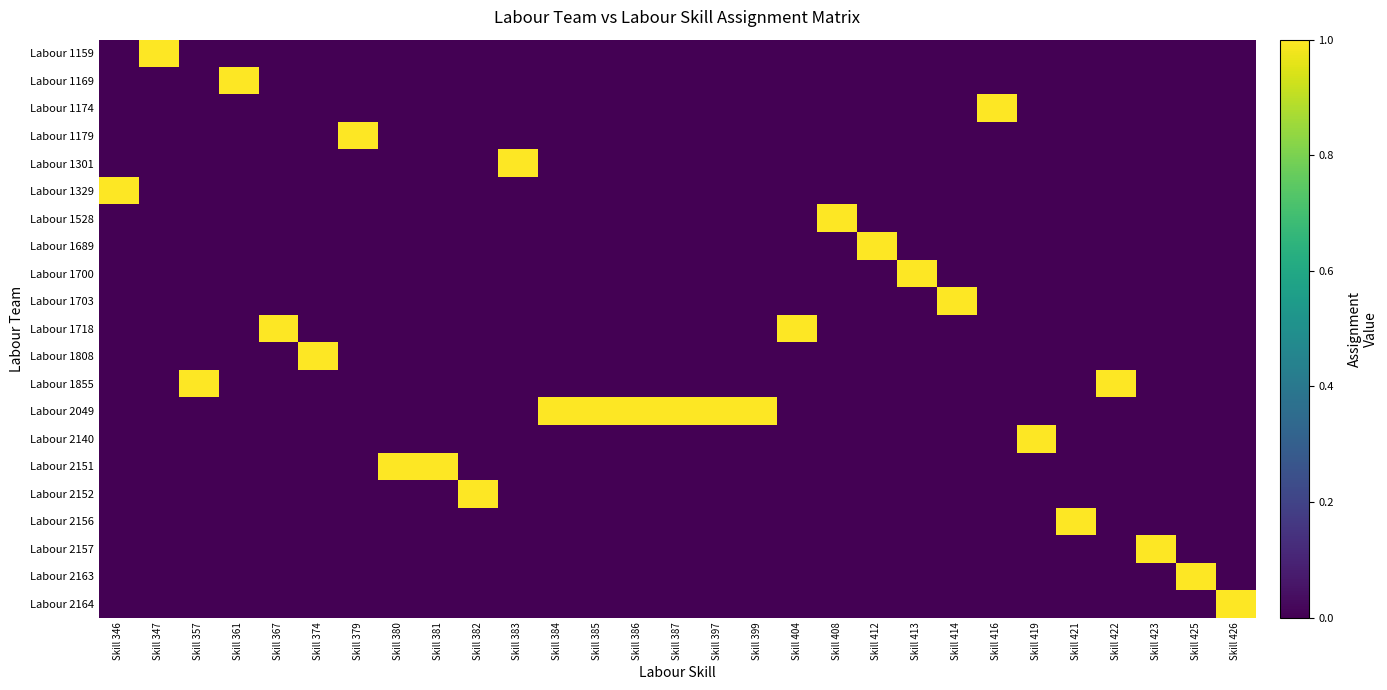

What is the spread (max minus min) of values at Skill 422?

1